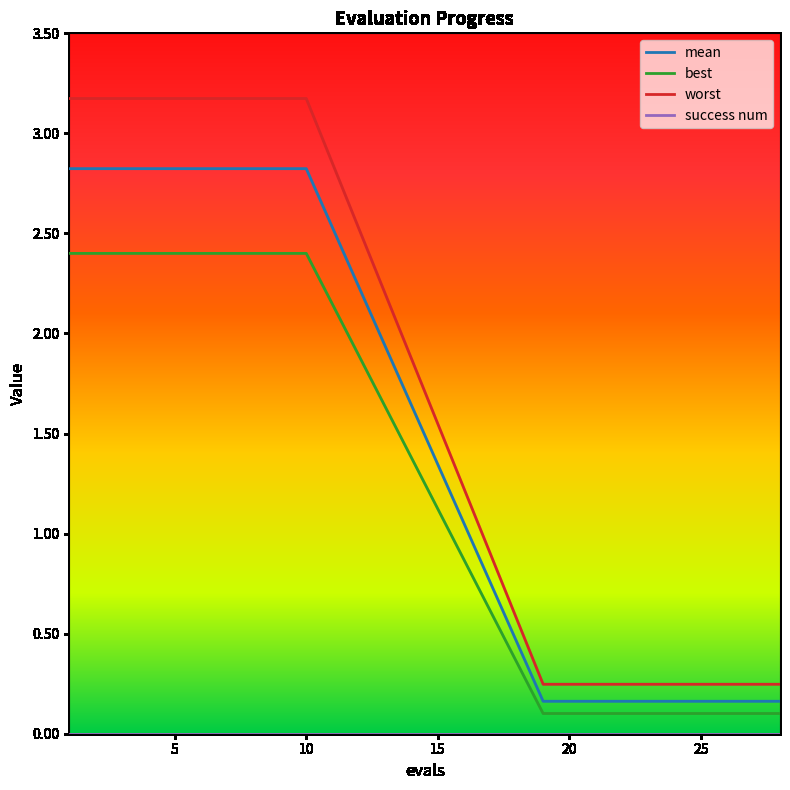

Does the chart display data point markers on the line(s)?

No